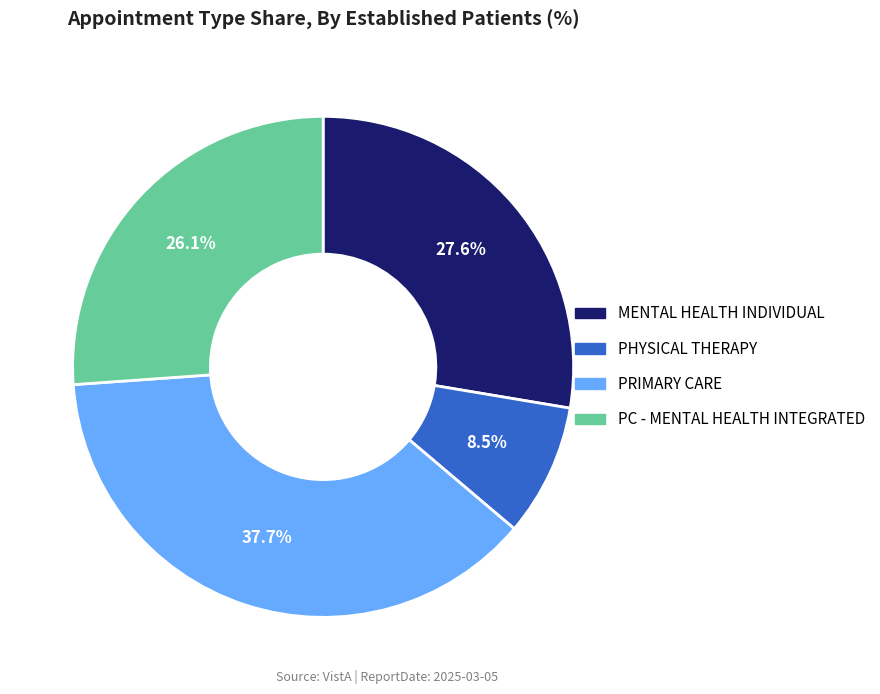

How many segments does this pie chart have?

4